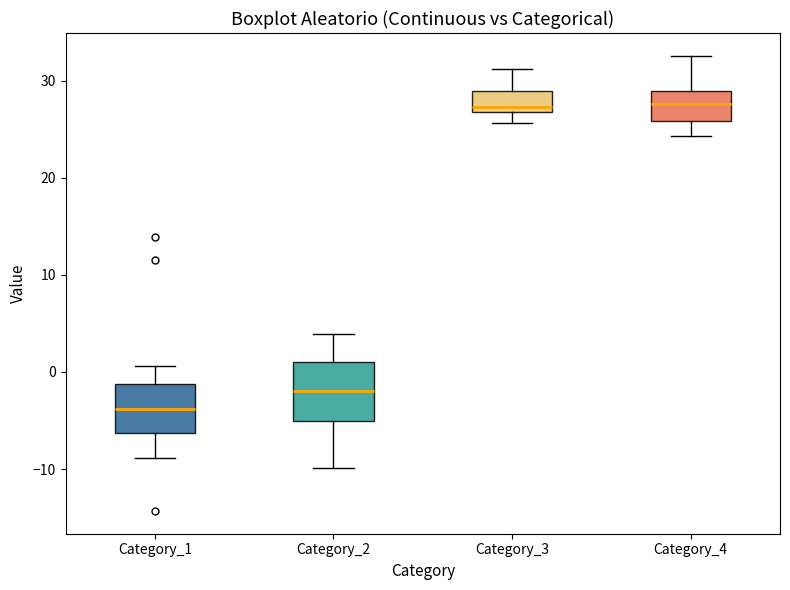

Reading left to right, read every box against the y-axis: the position of its median line, the range the box covers, and the ends of its whiskers. The values are not printed on the chart, so give them approximately, as read against the axis.

Category_1: median -4, box -6 to -1, whiskers -9 to 1
Category_2: median -2, box -5 to 1, whiskers -10 to 4
Category_3: median 27 (just above the box's lower edge), box 27 to 29, whiskers 26 to 31
Category_4: median 28, box 26 to 29, whiskers 24 to 33